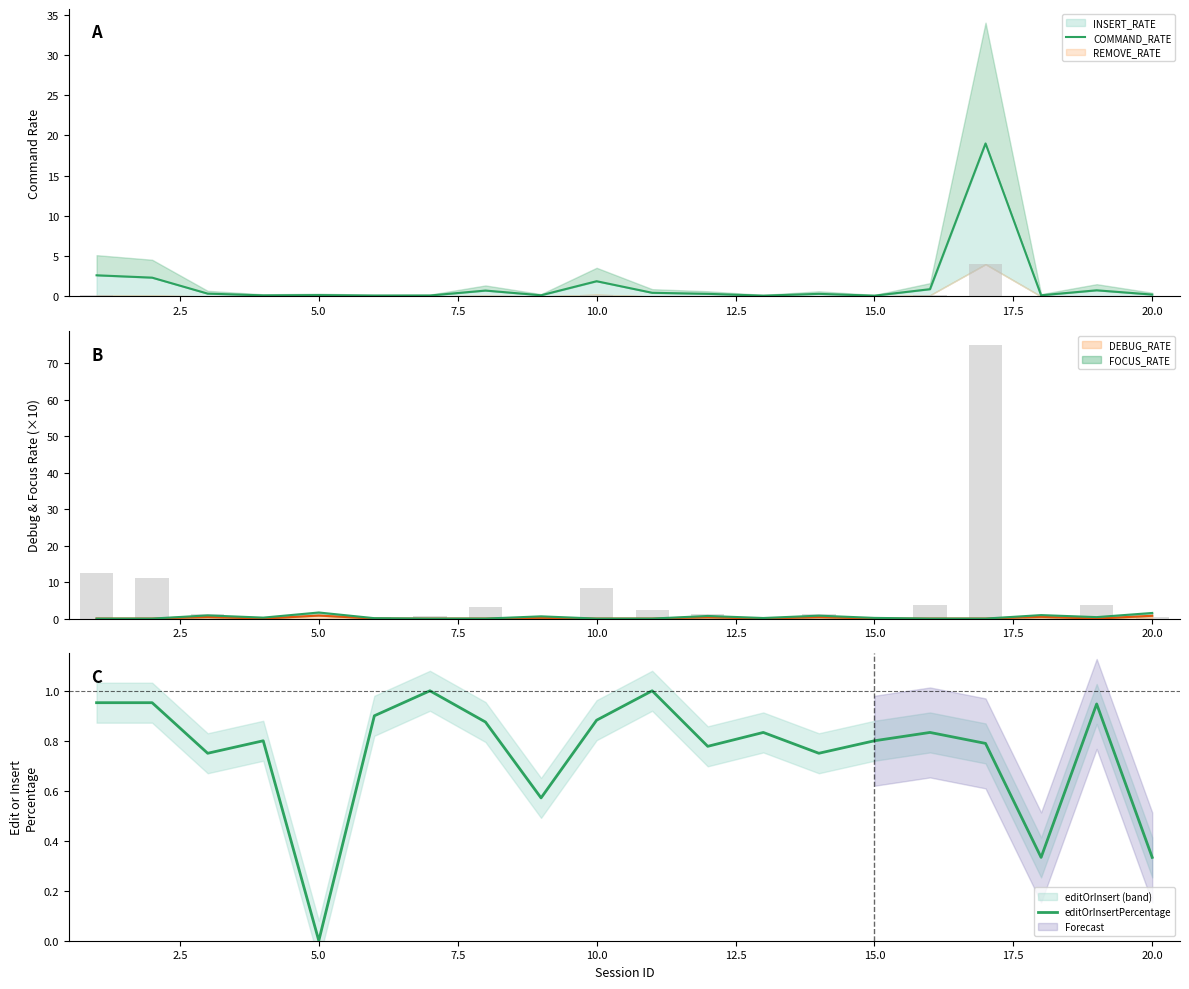

What is the difference between the second highest and minimum values in the editOrInsertPercentage series?

1.0